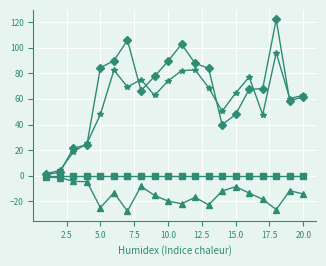

What is the maximum value shown in the chart?

121.9